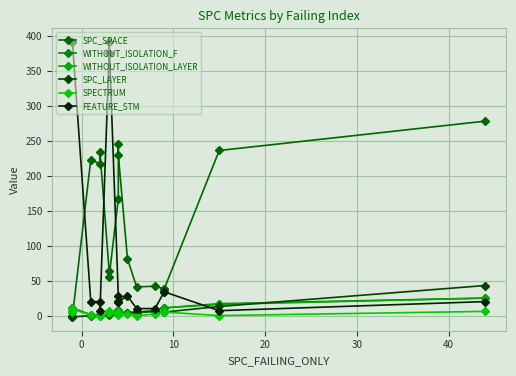

How many intersections are there between WITHOUT_ISOLATION_F and SPC_LAYER?

2